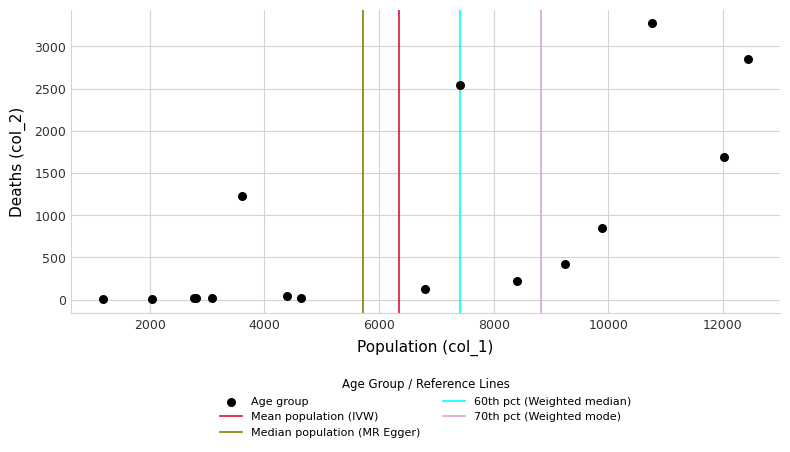

What Y value in the scatter plot is closest to 1638?

1690